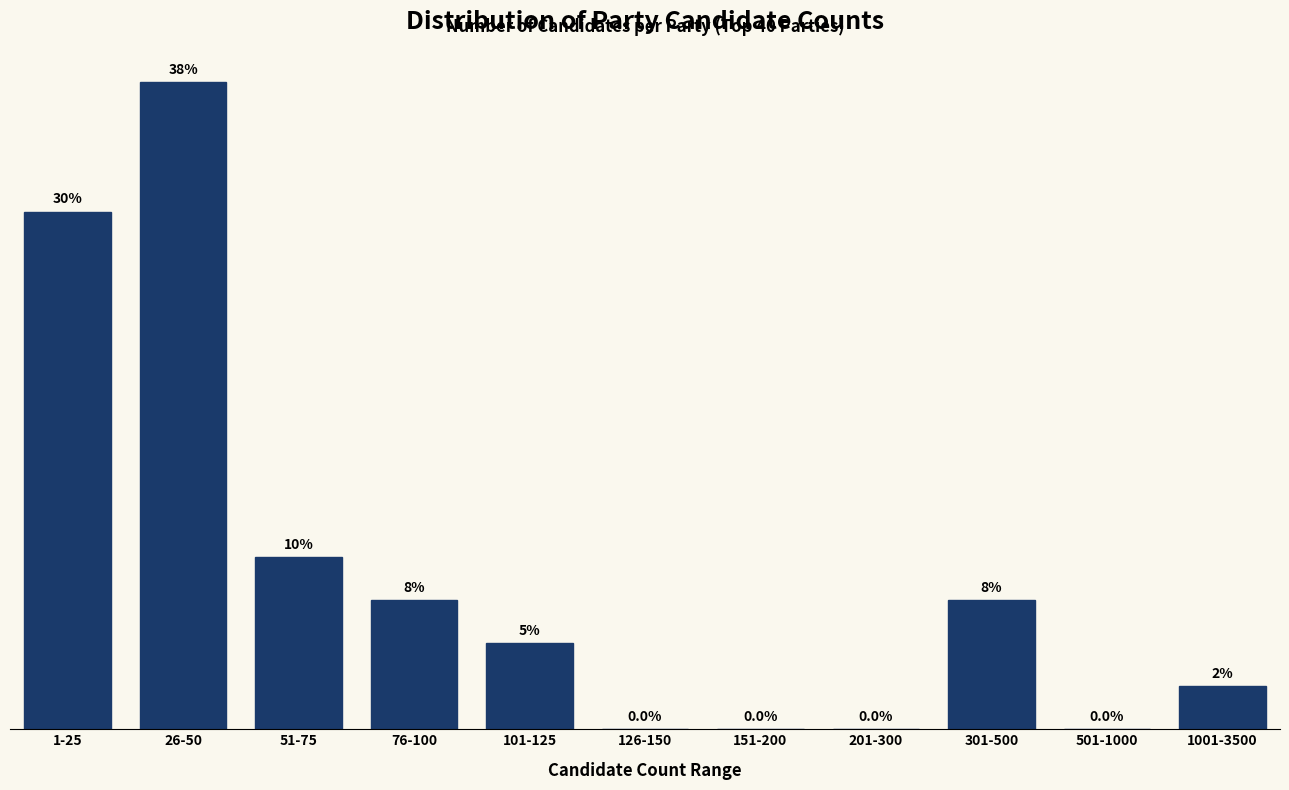

At which label does the data first exceed 5?

1-25